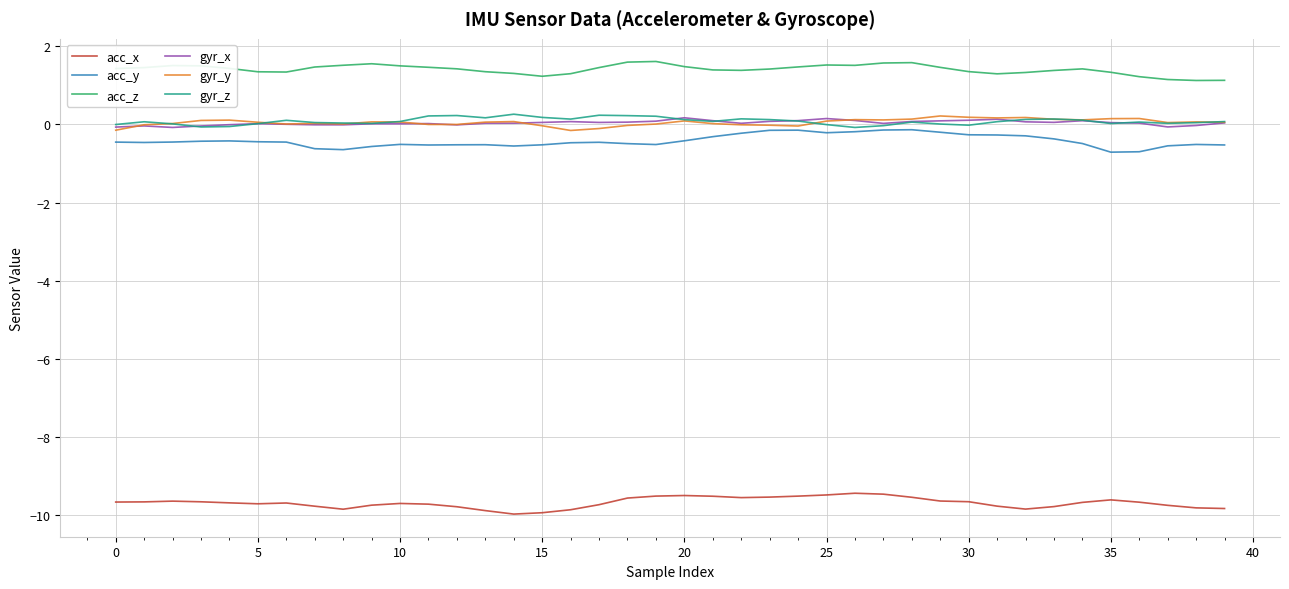

True or false: acc_x and acc_z cross at least once.

False